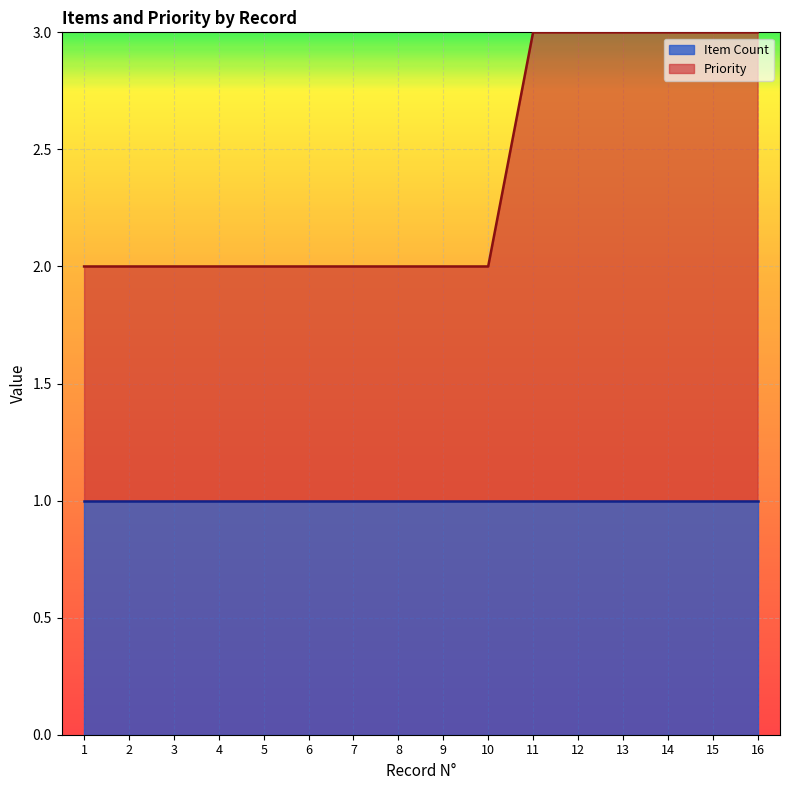

True or false: Item Count has a value of 2 at 9.

False